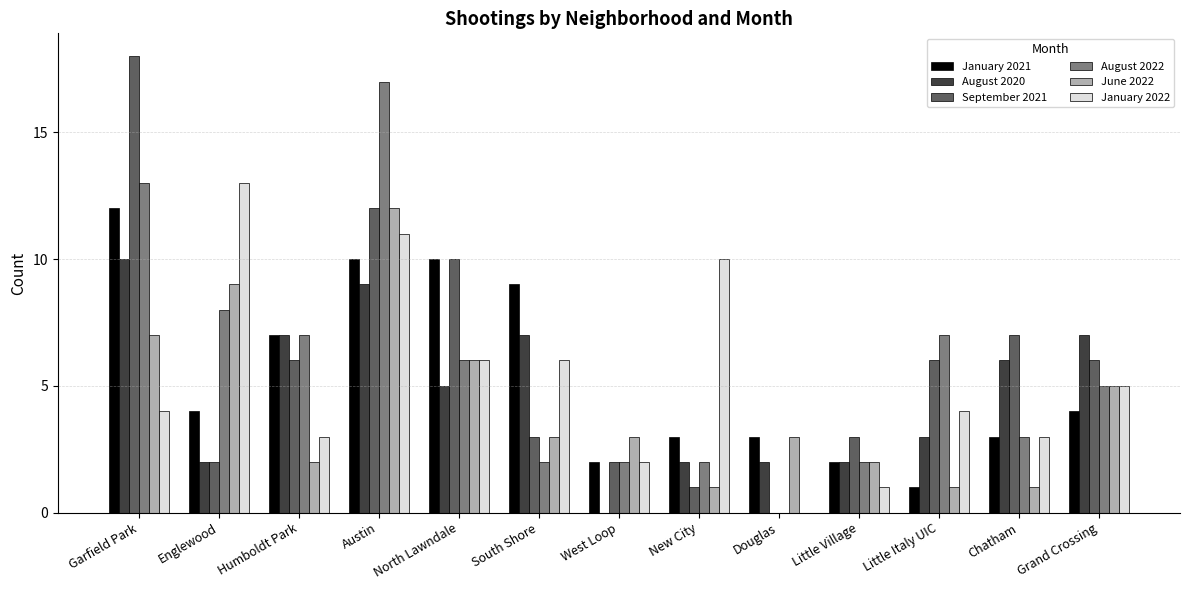

How many positive values does the September 2021 series have?

12